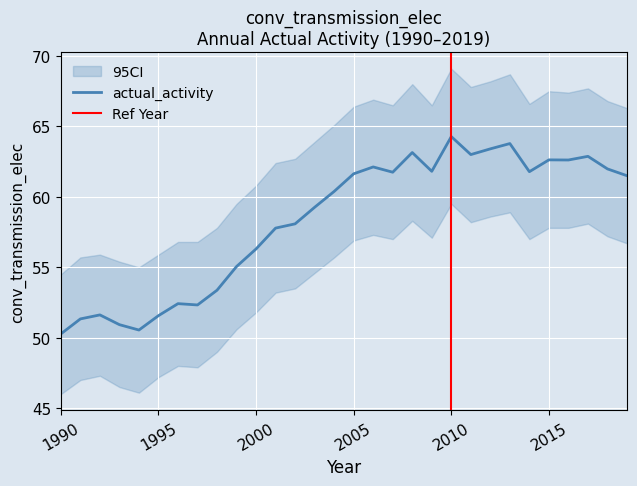

True or false: the data shows 75.0 at 1993.

False